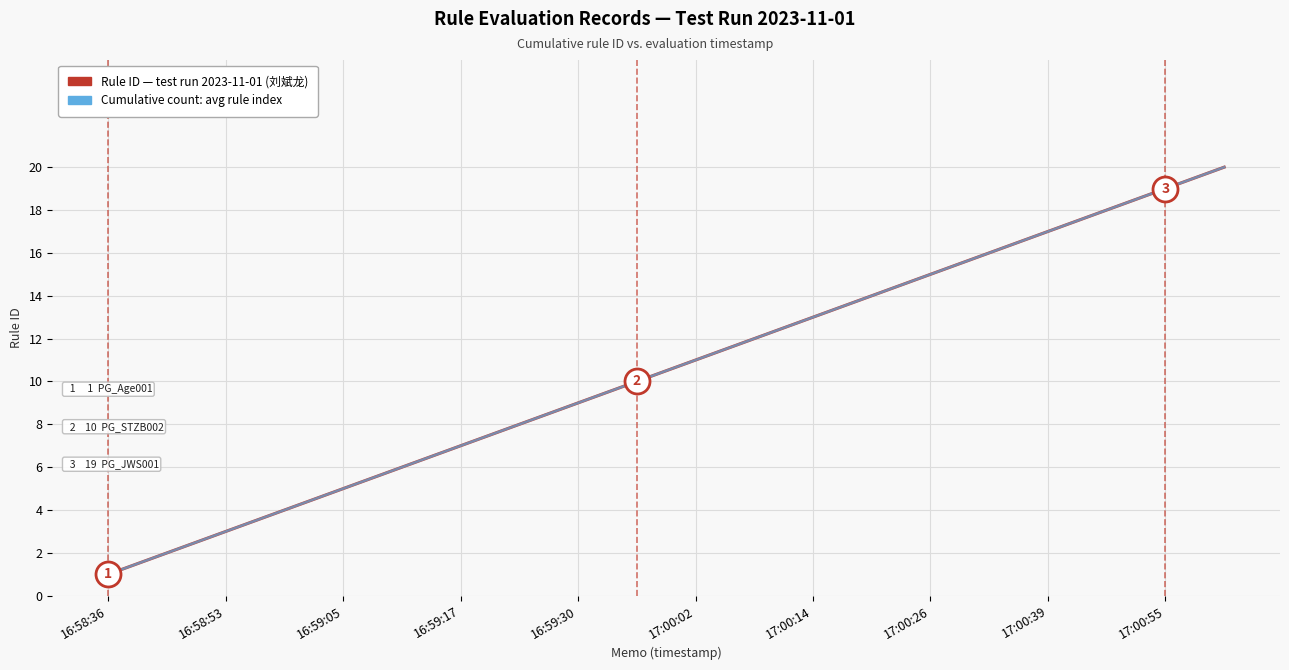

True or false: Rule ID — test run 2023-11-01 (刘斌龙) and Cumulative count: avg rule index cross at least once.

False